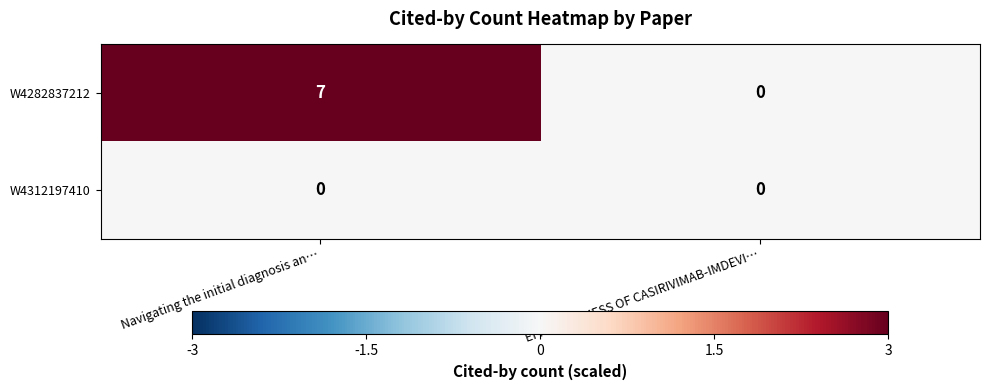

What is the total value across all series at Navigating the initial diagnosis an…?

7